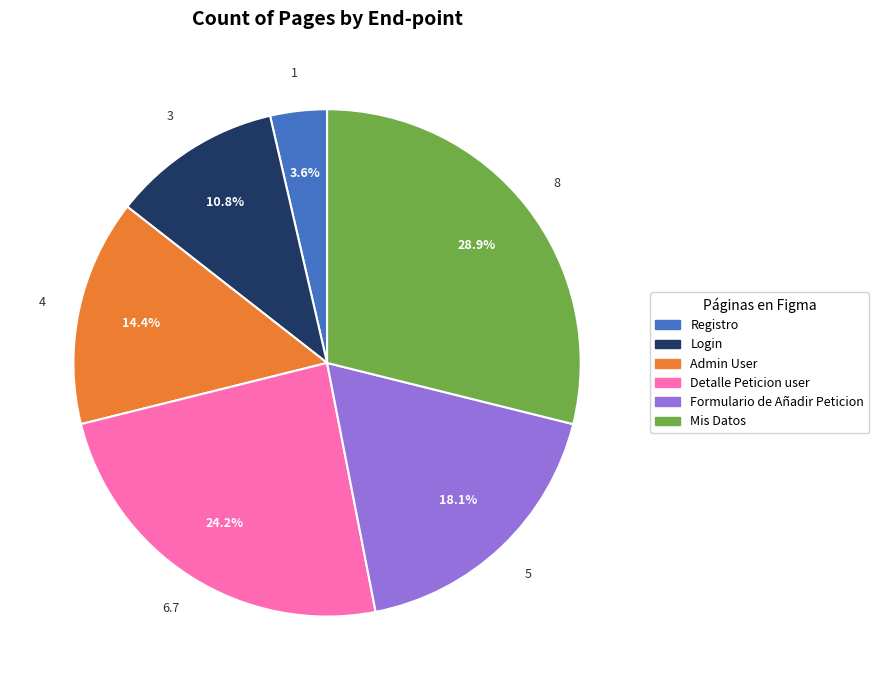

What percentage is the Formulario de Añadir Peticion slice, to the nearest percent?

18%